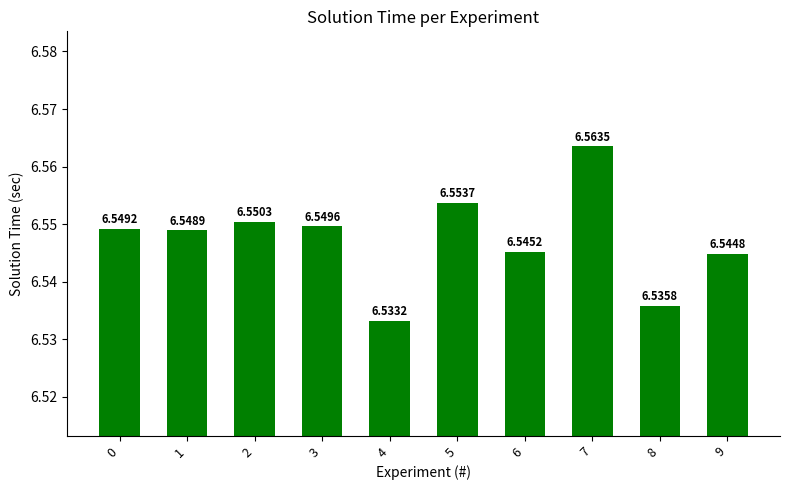

Rank the categories by value from lowest to highest.

4, 8, 9, 6, 1, 0, 3, 2, 5, 7